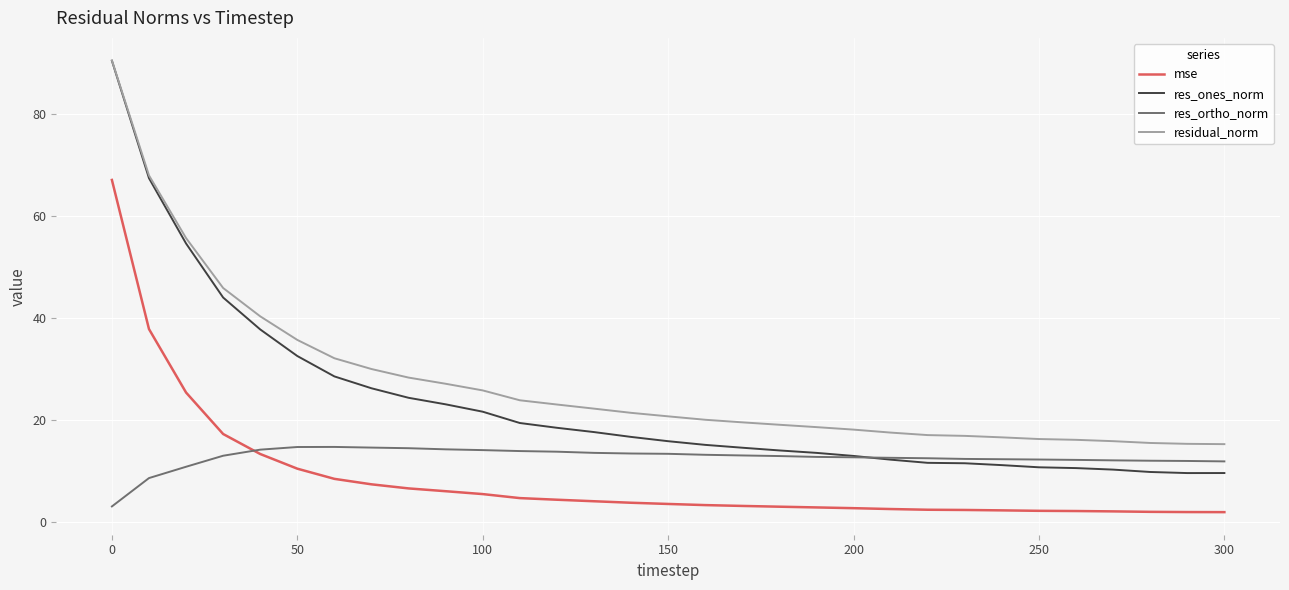

True or false: residual_norm and mse intersect in this chart.

False